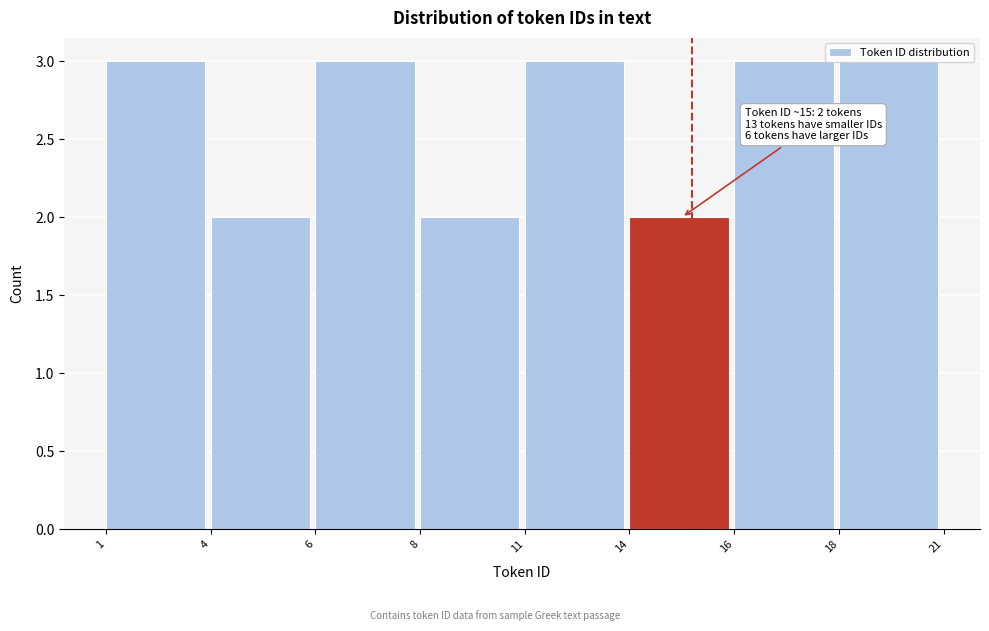

What is the value of the 1st bar from the left?

3